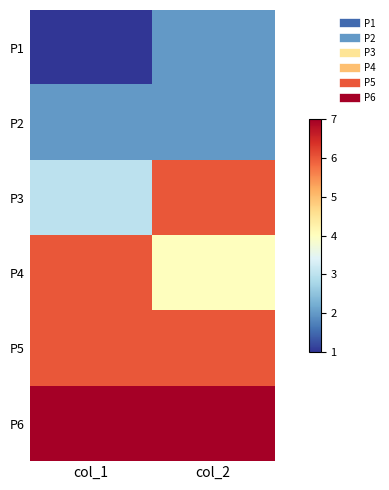

Reading left to right, extract all data points from this chart.

P1: col_1=1	col_2=2
P2: col_1=2	col_2=2
P3: col_1=3	col_2=6
P4: col_1=6	col_2=4
P5: col_1=6	col_2=6
P6: col_1=7	col_2=7